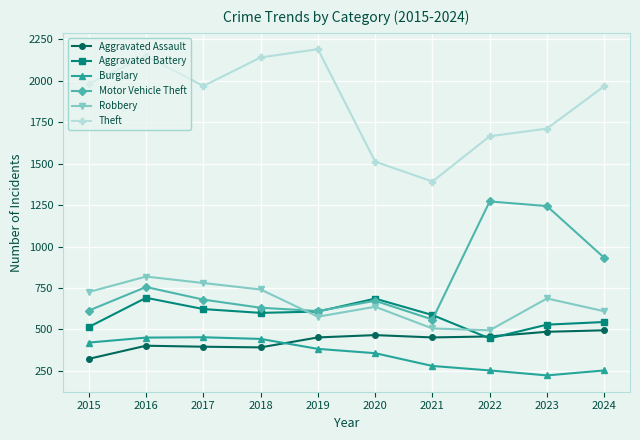

Does the chart have visible grid lines?

Yes